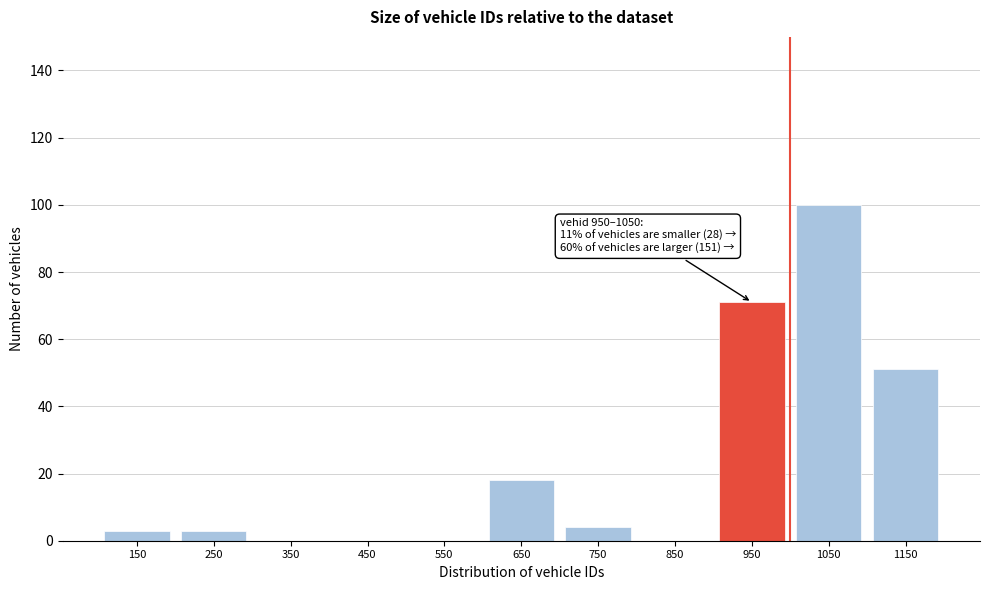

Reading left to right, transcribe all the data shown in this chart.

150=3	250=3	350=0	450=0	550=0	650=18	750=4	850=0	950=71	1050=100	1150=51